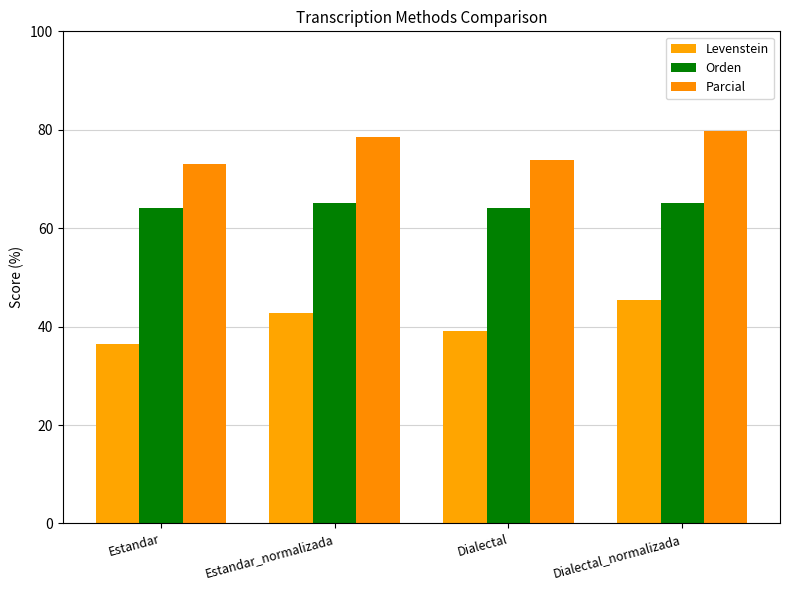

What is the label of the 1st bar from the left?

Estandar